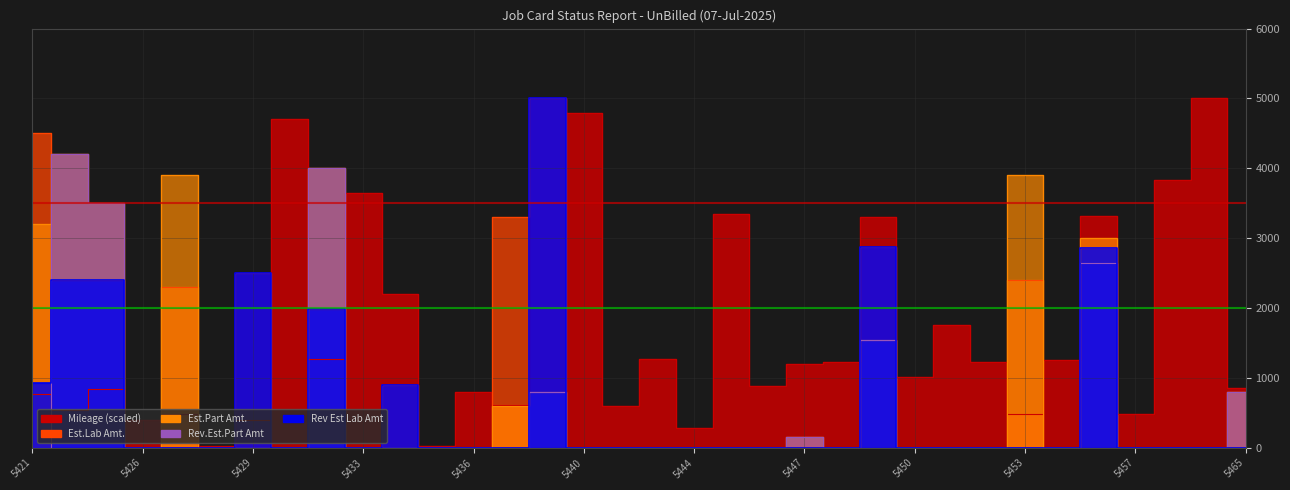

True or false: Est.Part Amt. has a value of 0.0 at JC25005448.

True